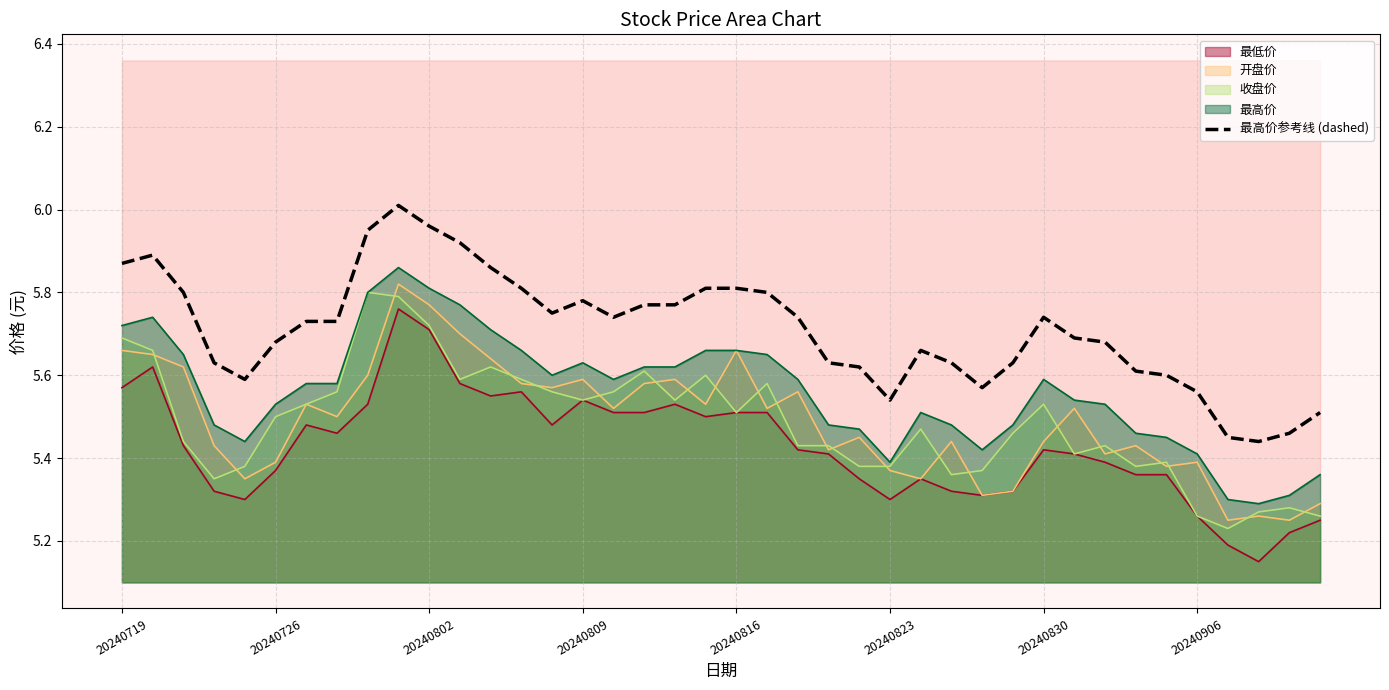

At which category does the chart reach its minimum across all series?

37